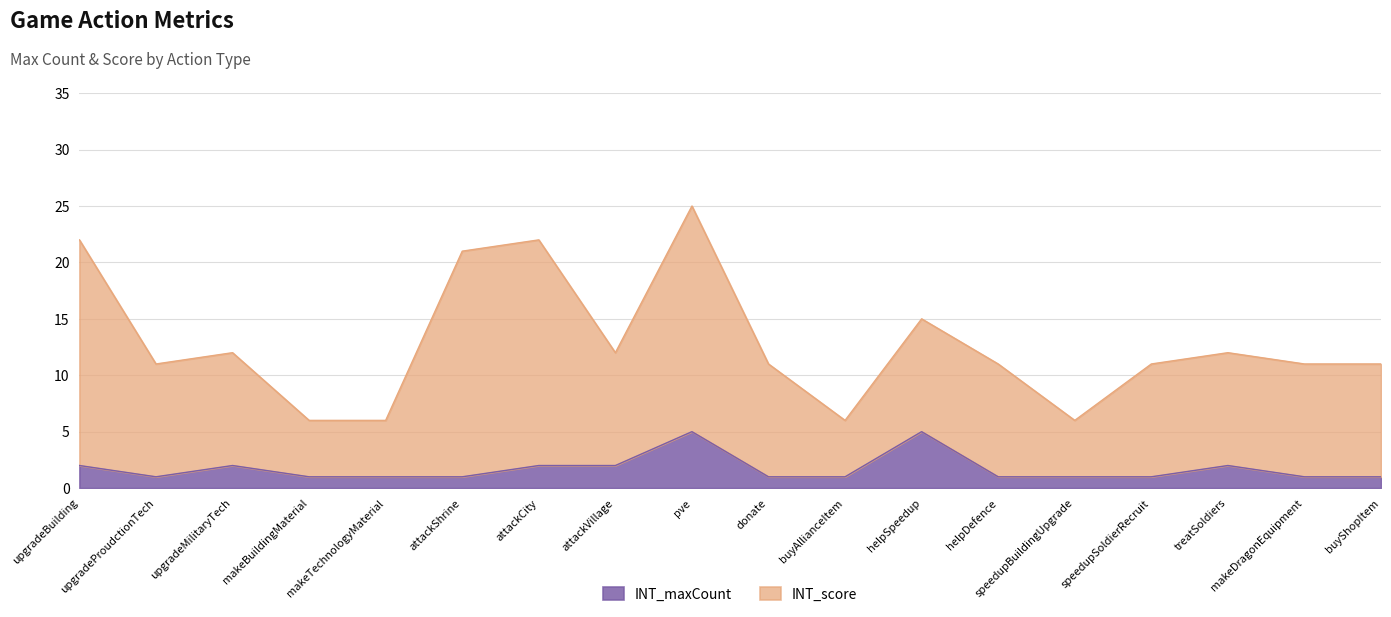

Does the chart have visible grid lines?

Yes